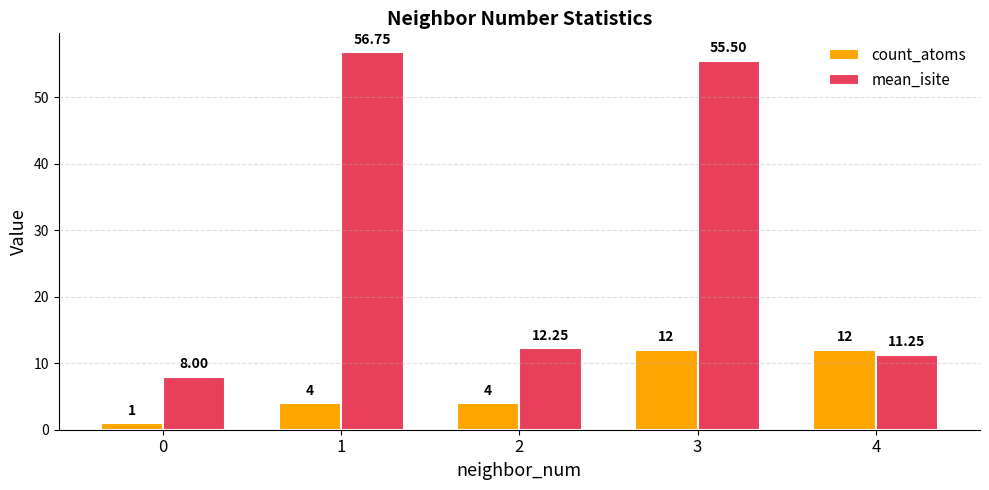

What is the average value of the mean_isite series?

28.8